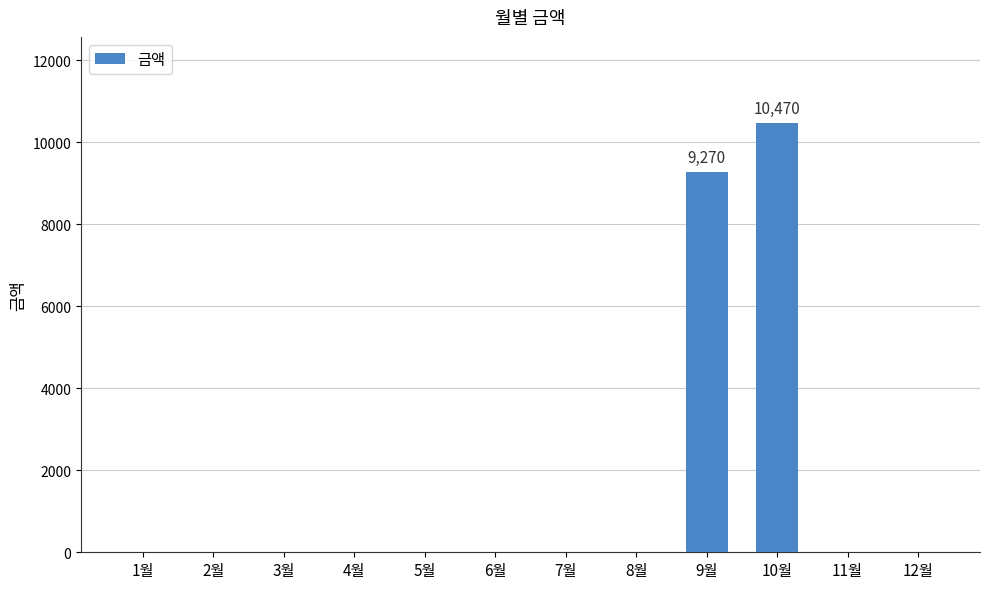

Which category has the highest value across all series?

10월